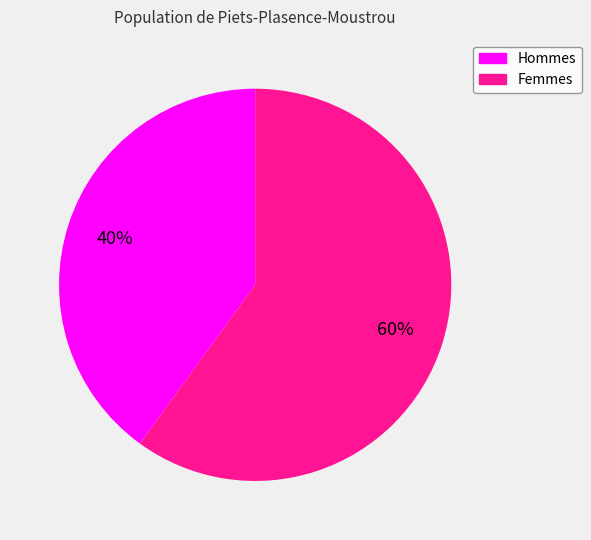

How many slices are in this pie chart?

2